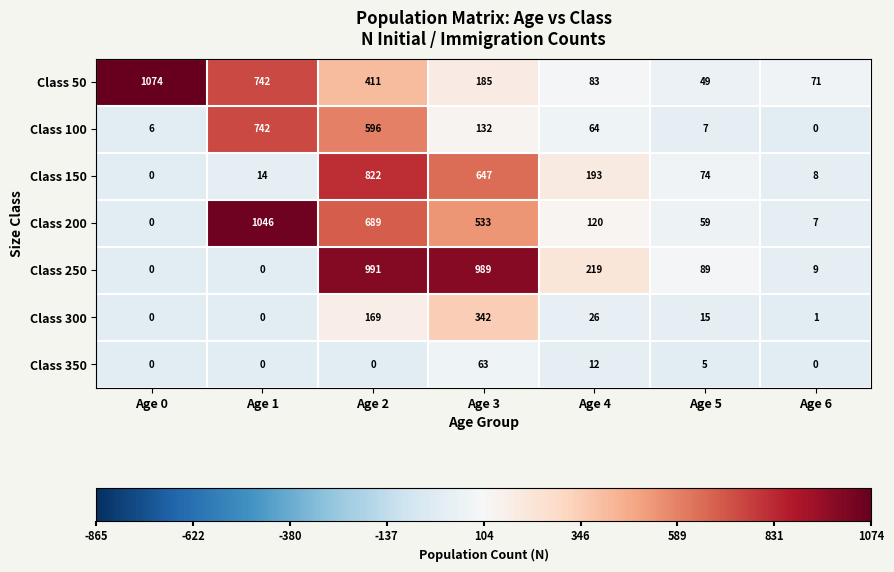

Rank the categories by Class 150 value from highest to lowest.

Age 2, Age 3, Age 4, Age 5, Age 1, Age 6, Age 0